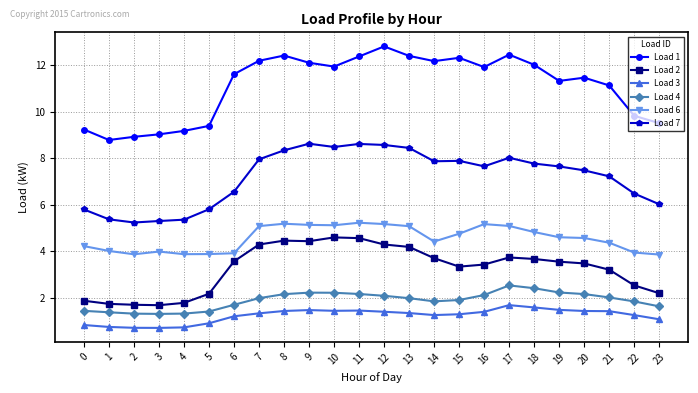

True or false: Load 1 and Load 3 cross at least once.

False